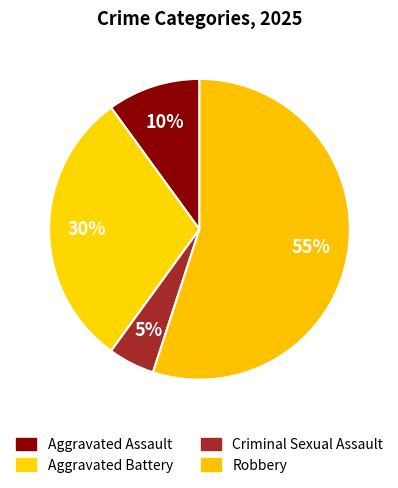

Rank the categories by value from highest to lowest.

Robbery, Aggravated Battery, Aggravated Assault, Criminal Sexual Assault